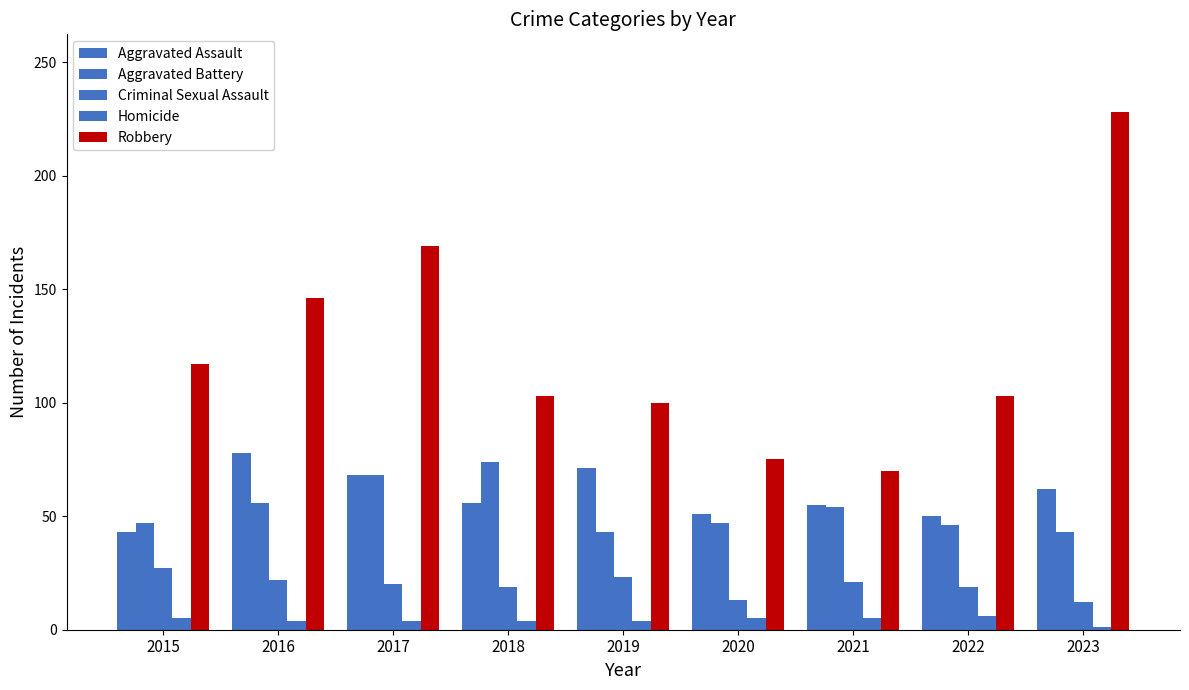

At how many categories does at least one series exceed 48?

9